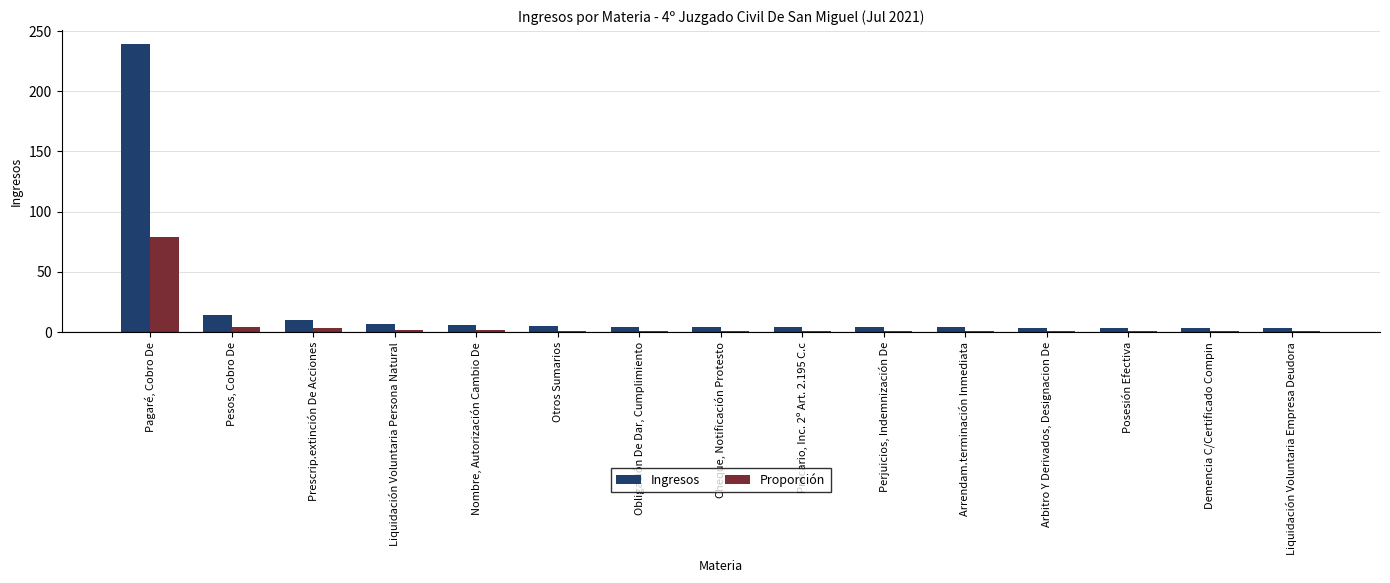

How many groups of bars are there?

15